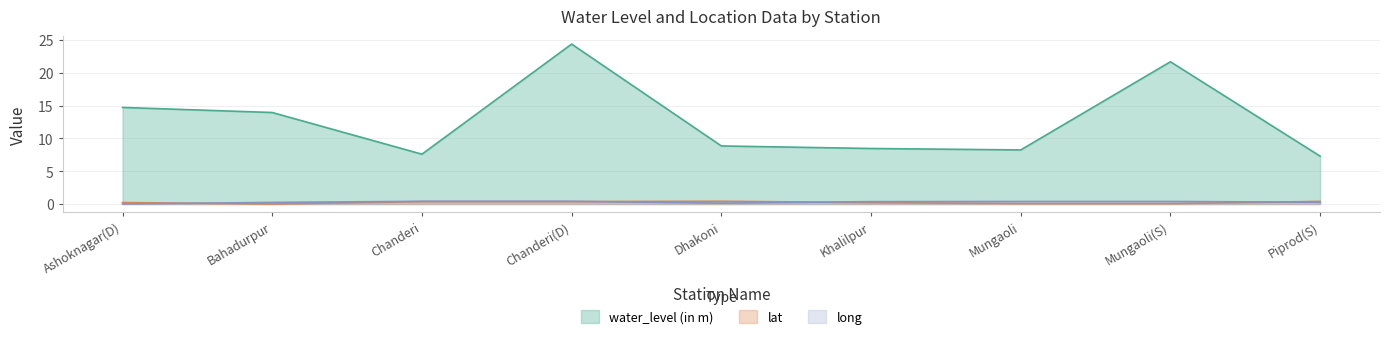

At which category does long reach its first local peak?

Chanderi(D)